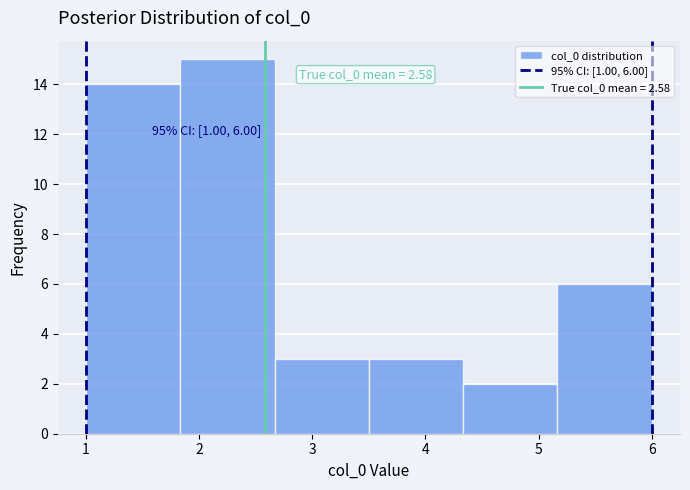

Which range on the x-axis has the tallest bar?

1.8 to 2.7